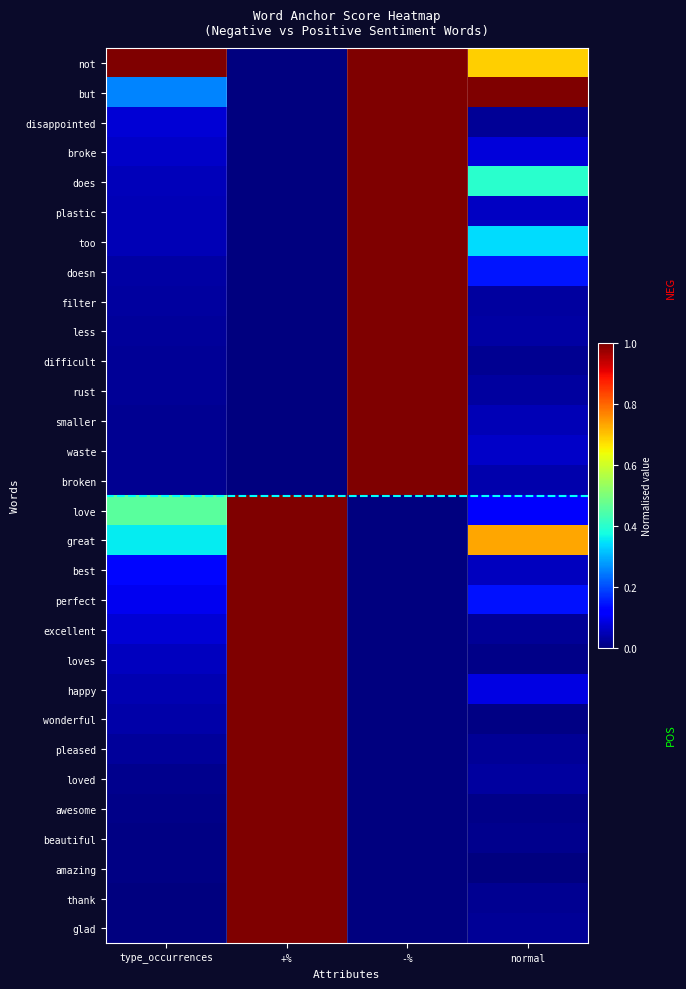

Reading left to right, extract all data points from this chart.

not: type_occurrences=1.0	+%=0.0	-%=1.0	normal=0.7
but: type_occurrences=0.3	+%=0.0	-%=1.0	normal=1.0
disappointed: type_occurrences=0.1	+%=0.0	-%=1.0	normal=0.0
broke: type_occurrences=0.1	+%=0.0	-%=1.0	normal=0.1
does: type_occurrences=0.1	+%=0.0	-%=1.0	normal=0.4
plastic: type_occurrences=0.1	+%=0.0	-%=1.0	normal=0.1
too: type_occurrences=0.0	+%=0.0	-%=1.0	normal=0.3
doesn: type_occurrences=0.0	+%=0.0	-%=1.0	normal=0.1
filter: type_occurrences=0.0	+%=0.0	-%=1.0	normal=0.0
less: type_occurrences=0.0	+%=0.0	-%=1.0	normal=0.0
difficult: type_occurrences=0.0	+%=0.0	-%=1.0	normal=0.0
rust: type_occurrences=0.0	+%=0.0	-%=1.0	normal=0.0
smaller: type_occurrences=0.0	+%=0.0	-%=1.0	normal=0.1
waste: type_occurrences=0.0	+%=0.0	-%=1.0	normal=0.1
broken: type_occurrences=0.0	+%=0.0	-%=1.0	normal=0.0
love: type_occurrences=0.5	+%=1.0	-%=0.0	normal=0.1
great: type_occurrences=0.4	+%=1.0	-%=0.0	normal=0.7
best: type_occurrences=0.1	+%=1.0	-%=0.0	normal=0.1
perfect: type_occurrences=0.1	+%=1.0	-%=0.0	normal=0.1
excellent: type_occurrences=0.1	+%=1.0	-%=0.0	normal=0.0
loves: type_occurrences=0.1	+%=1.0	-%=0.0	normal=0.0
happy: type_occurrences=0.0	+%=1.0	-%=0.0	normal=0.1
wonderful: type_occurrences=0.0	+%=1.0	-%=0.0	normal=0.0
pleased: type_occurrences=0.0	+%=1.0	-%=0.0	normal=0.0
loved: type_occurrences=0.0	+%=1.0	-%=0.0	normal=0.0
awesome: type_occurrences=0.0	+%=1.0	-%=0.0	normal=0.0
beautiful: type_occurrences=0.0	+%=1.0	-%=0.0	normal=0.0
amazing: type_occurrences=0.0	+%=1.0	-%=0.0	normal=0.0
thank: type_occurrences=0.0	+%=1.0	-%=0.0	normal=0.0
glad: type_occurrences=0.0	+%=1.0	-%=0.0	normal=0.0